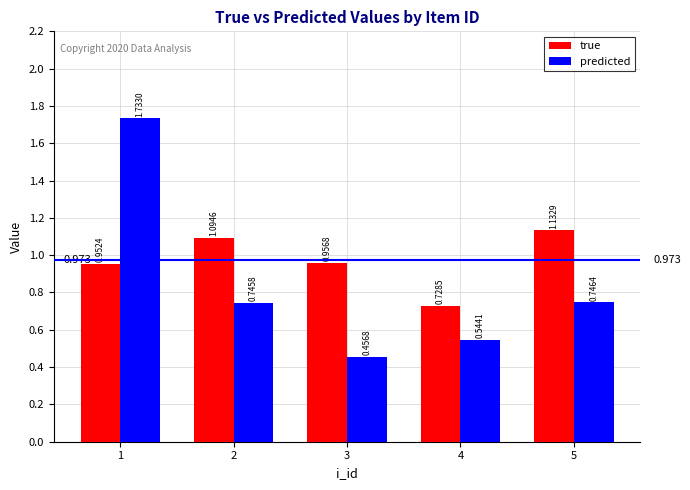

Which series has the largest range (max minus min)?

predicted